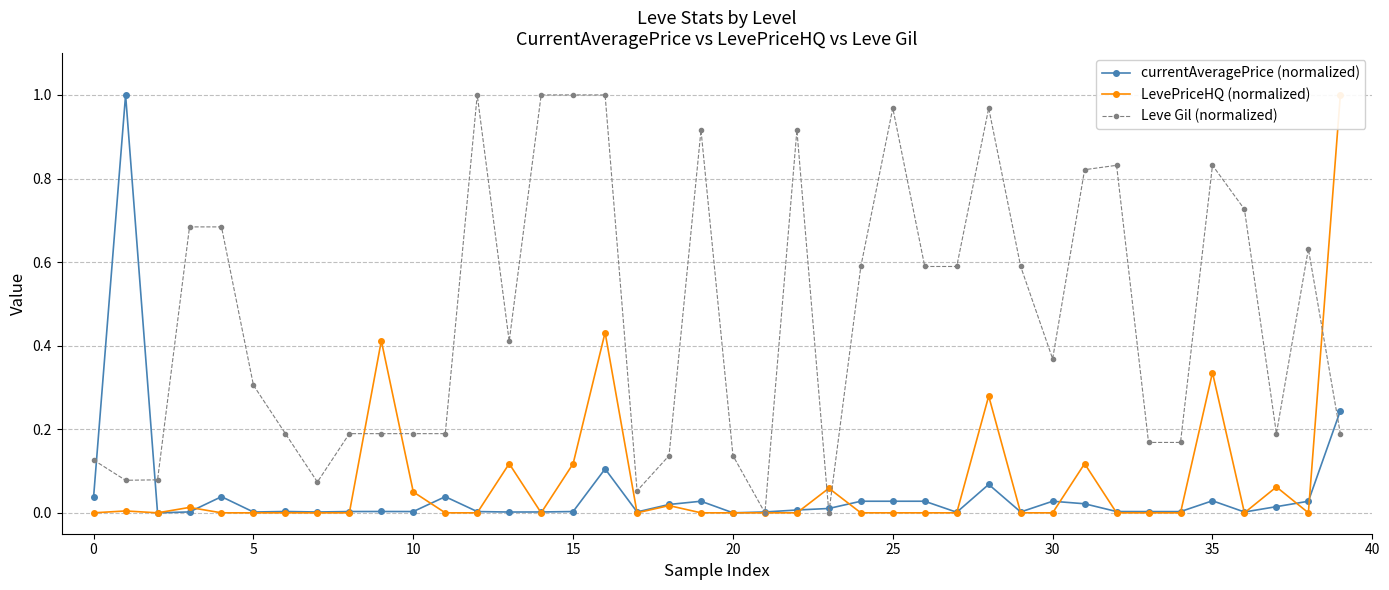

What is the highest value of the currentAveragePrice (normalized) series?

1.0